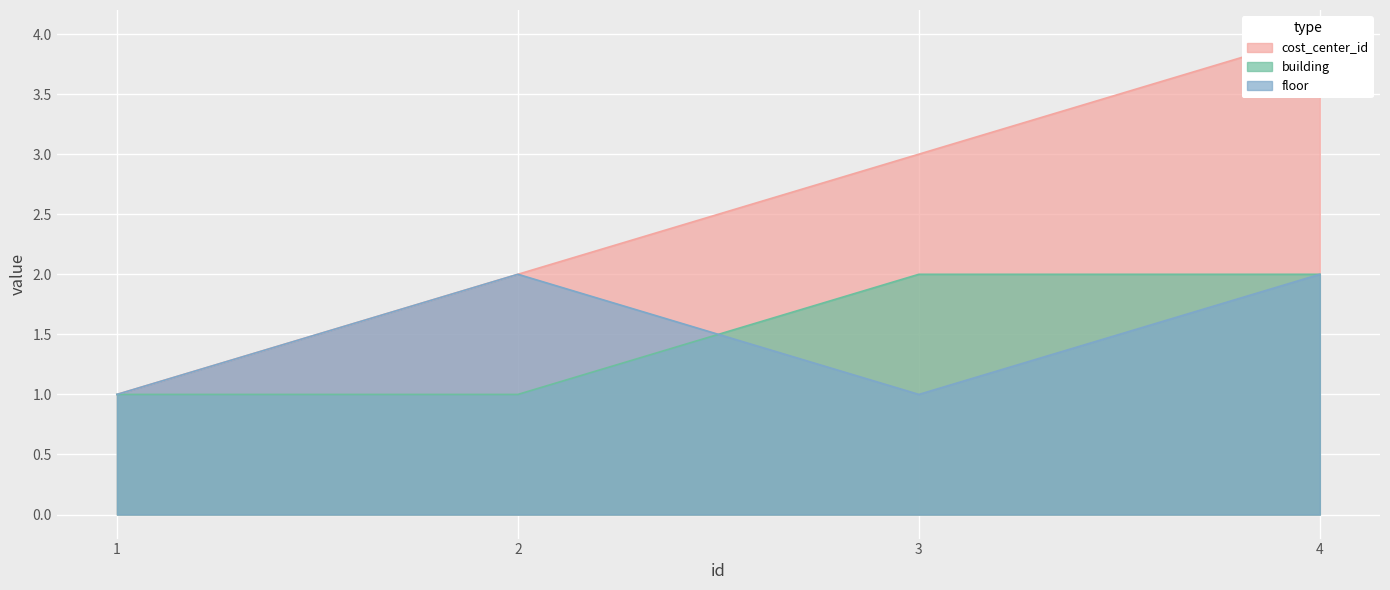

Where is the first local minimum for floor?

3